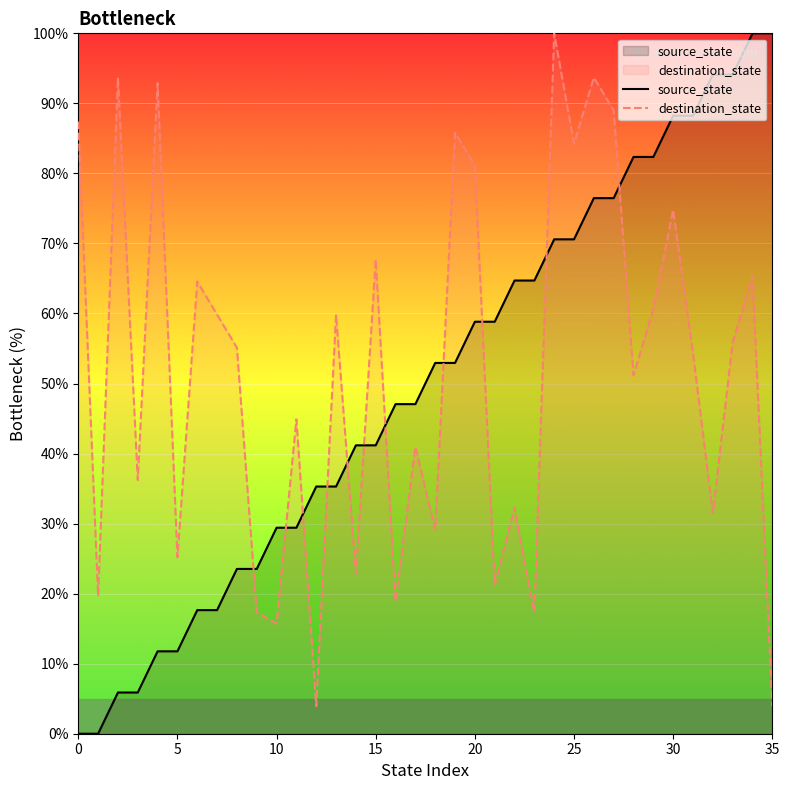

Between which two adjacent categories do destination_state and source_state first intersect?

8 and 9